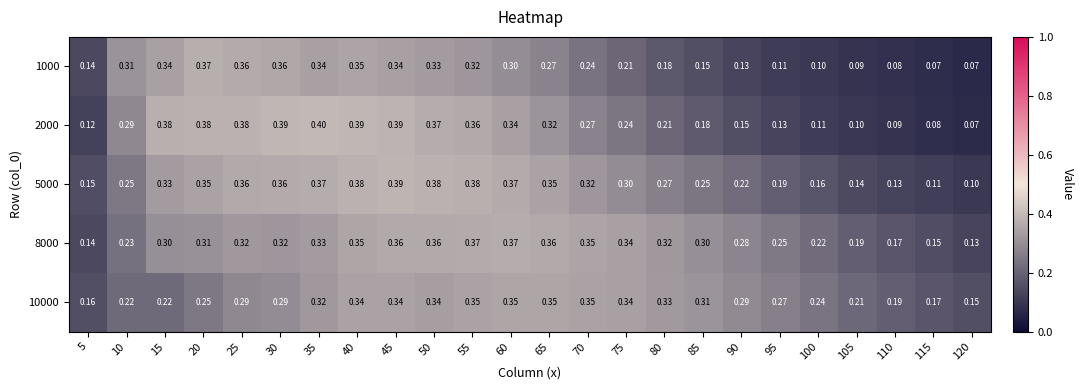

Is the value of 10000 at 30 greater than the value of 5000 at 10?

Yes